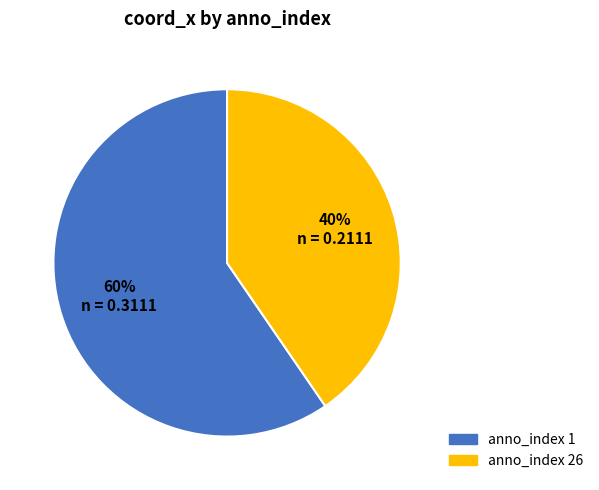

How many segments does this pie chart have?

2